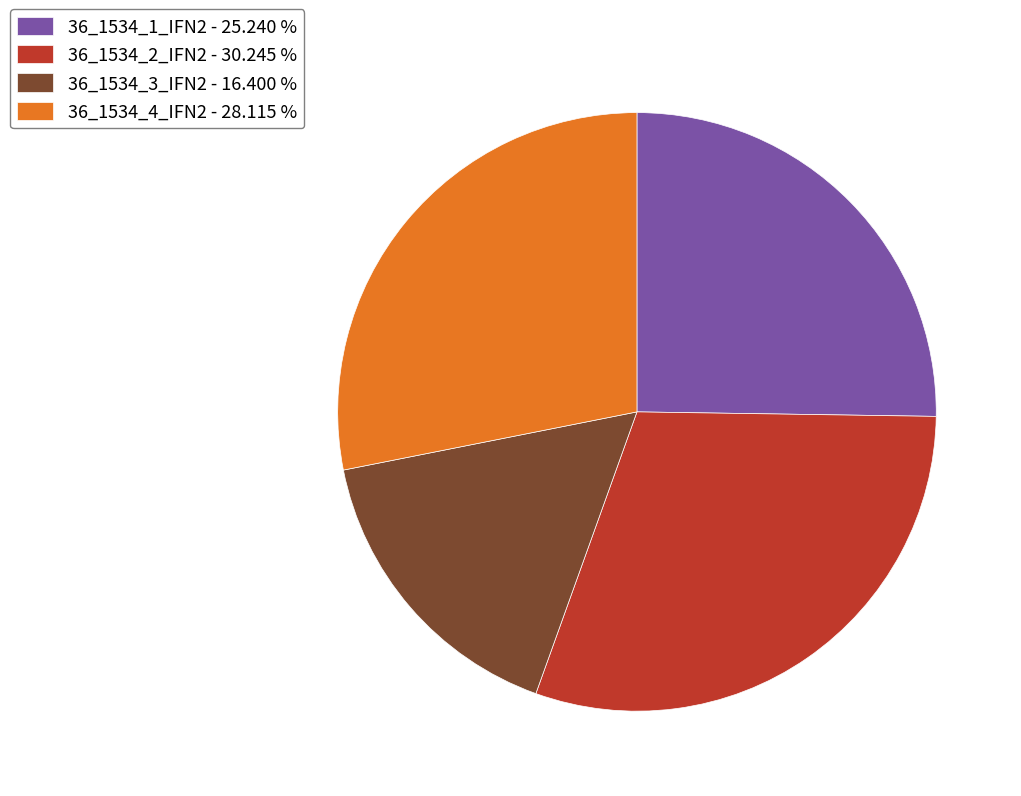

Approximately how many times larger is the value at 36_1534_1_IFN2 - 25.240 % compared to 36_1534_2_IFN2 - 30.245 %?

0.8